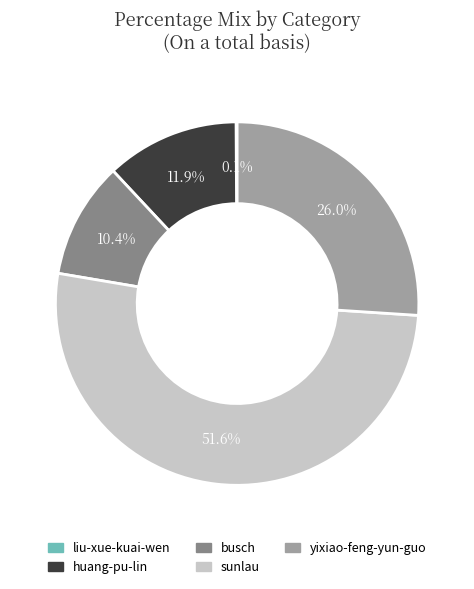

To the nearest percent, what is the average slice percentage?

20%